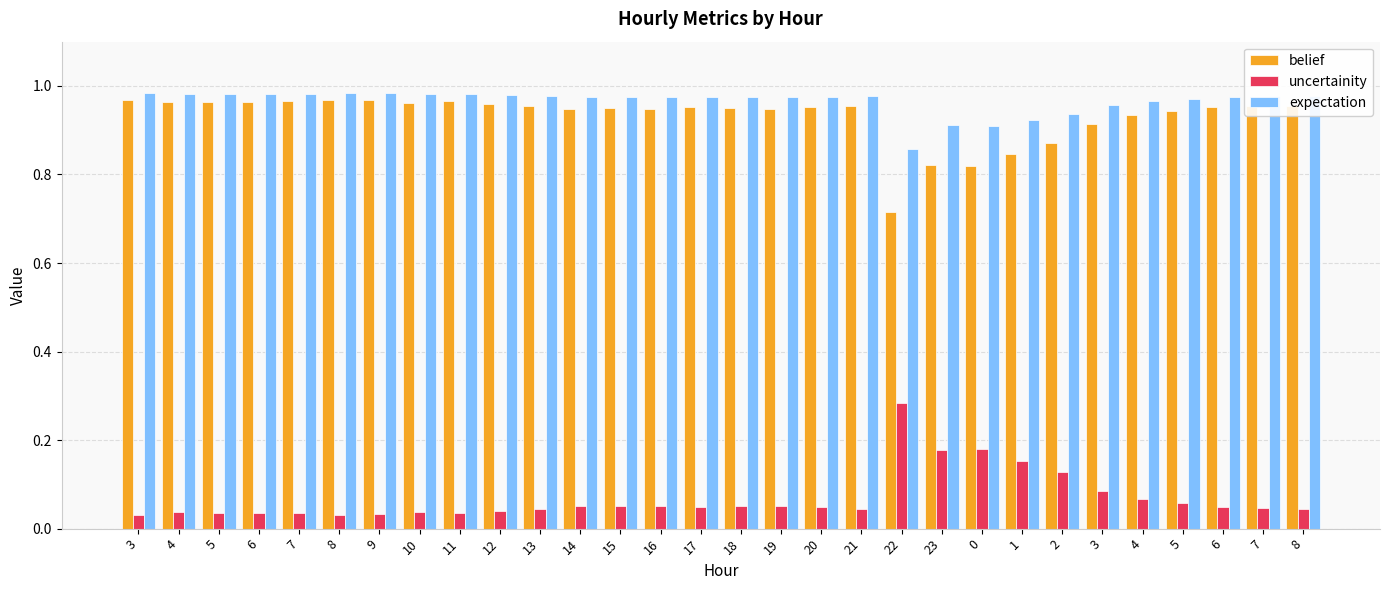

Reading left to right, list all the values displayed in this chart.

belief: 1.0	1.0	1.0	1.0	1.0	1.0	1.0	1.0	1.0	1.0	1.0	0.9	0.9	0.9	1.0	0.9	0.9	1.0	1.0	0.7	0.8	0.8	0.8	0.9	0.9	0.9	0.9	1.0	1.0	1.0
uncertainity: 0.0	0.0	0.0	0.0	0.0	0.0	0.0	0.0	0.0	0.0	0.0	0.1	0.1	0.1	0.0	0.1	0.1	0.0	0.0	0.3	0.2	0.2	0.2	0.1	0.1	0.1	0.1	0.0	0.0	0.0
expectation: 1.0	1.0	1.0	1.0	1.0	1.0	1.0	1.0	1.0	1.0	1.0	1.0	1.0	1.0	1.0	1.0	1.0	1.0	1.0	0.9	0.9	0.9	0.9	0.9	1.0	1.0	1.0	1.0	1.0	1.0